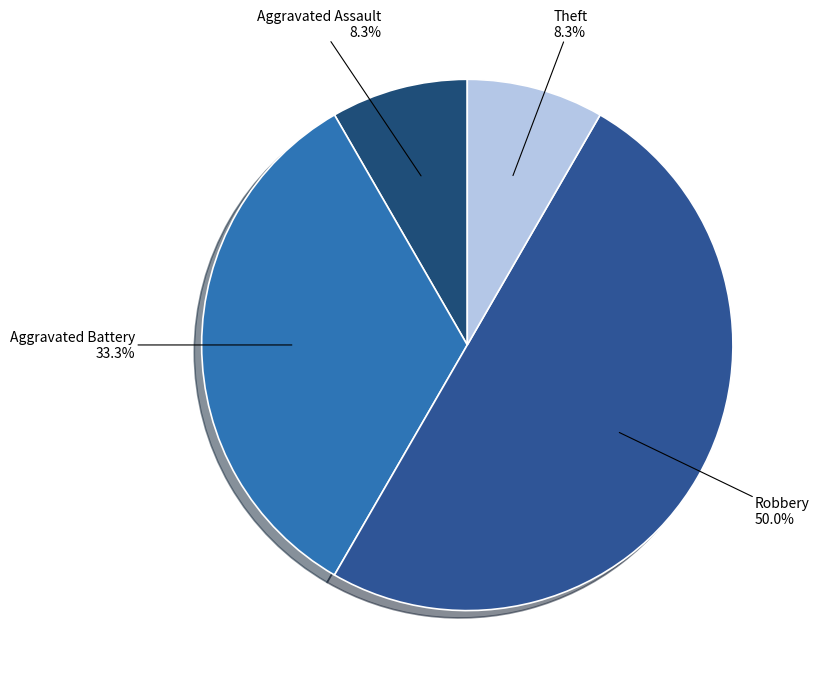

Which slice is the largest?

Robbery